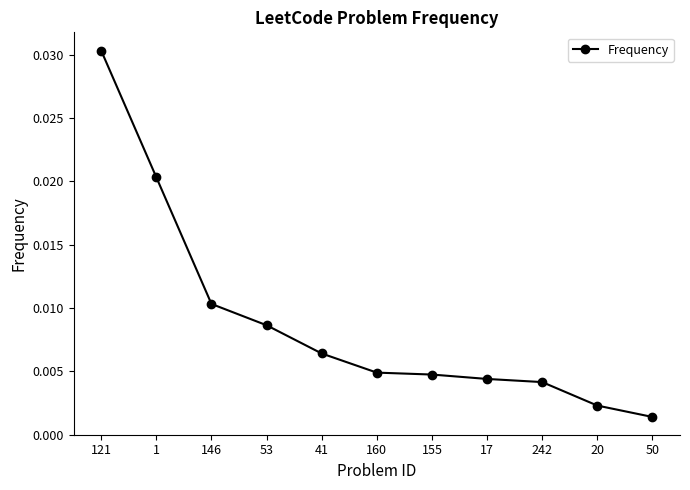

Which label corresponds to the largest value in the chart?

121